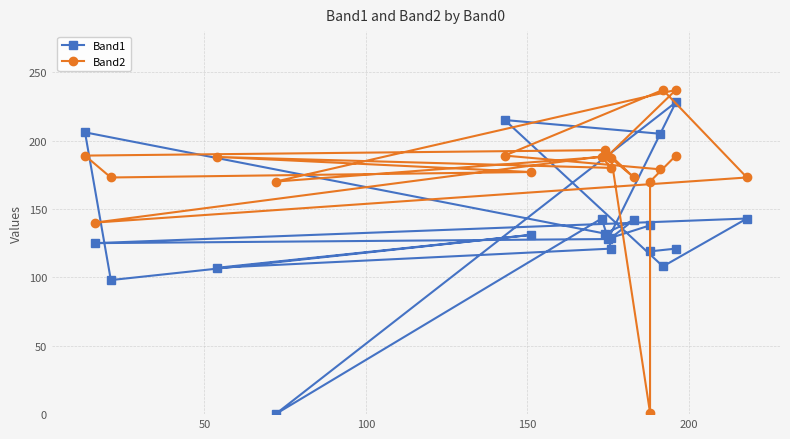

How many data points in Band1 are above 131?

9